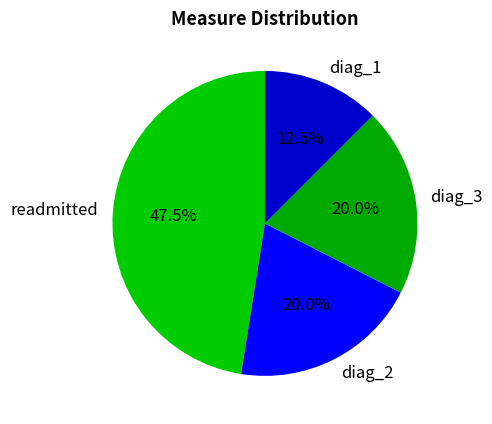

To the nearest percent, what is the difference between the largest and smallest slice percentages?

35%